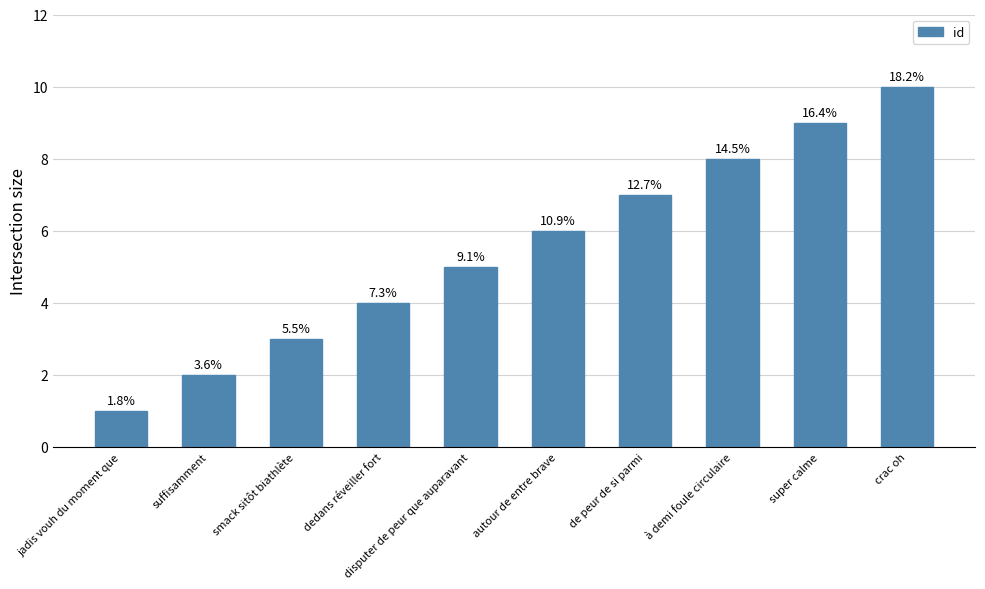

The chart shows a value of 7 at de peur de si parmi. True or false?

True